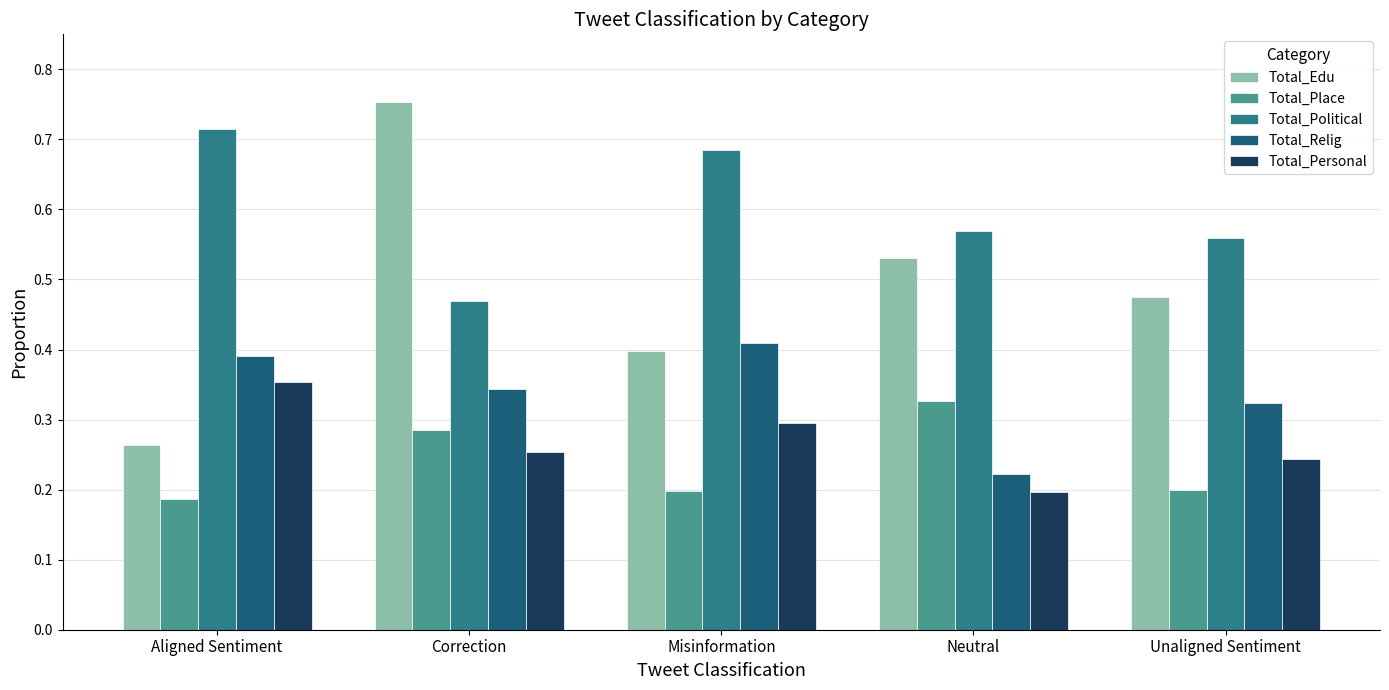

How many series are shown in this chart?

5